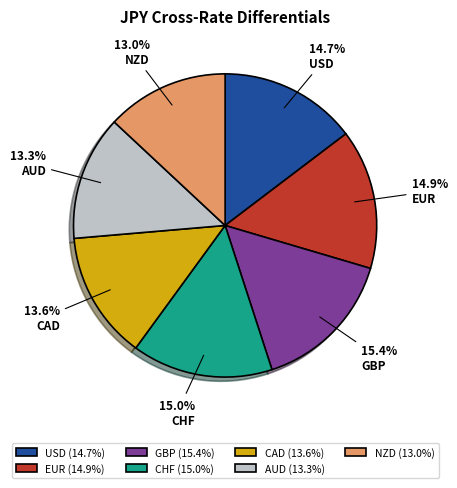

Does EUR account for over 50% of the chart?

No